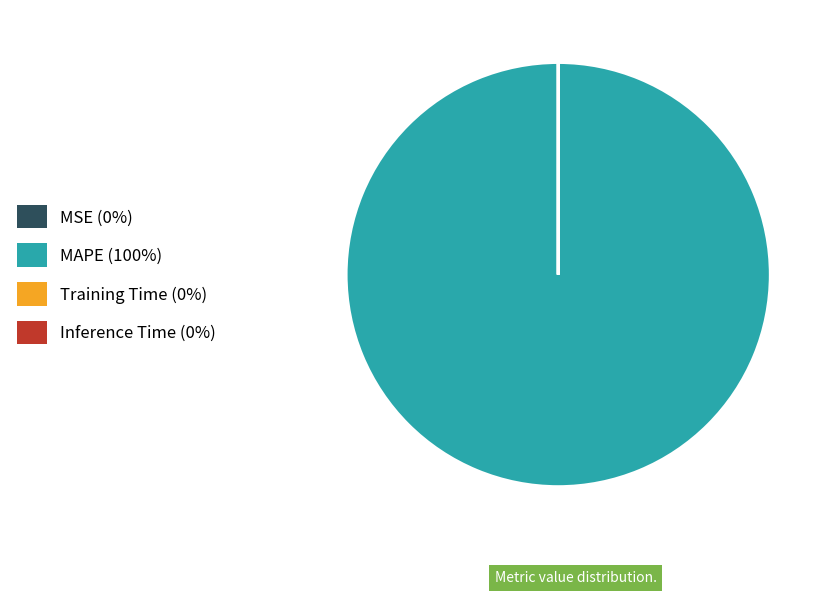

Does any single category account for the majority?

Yes